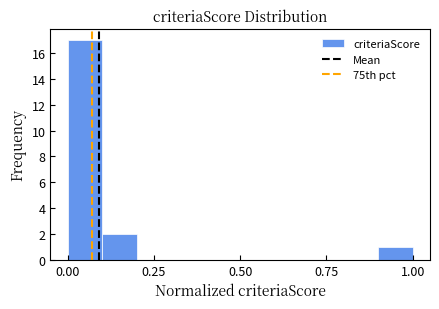

Read against the x-axis, roughly where is the centre of the tallest bar?

0.05